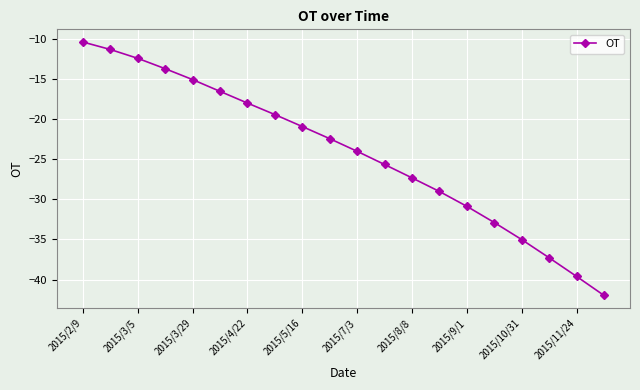

How many values are below -22?

11